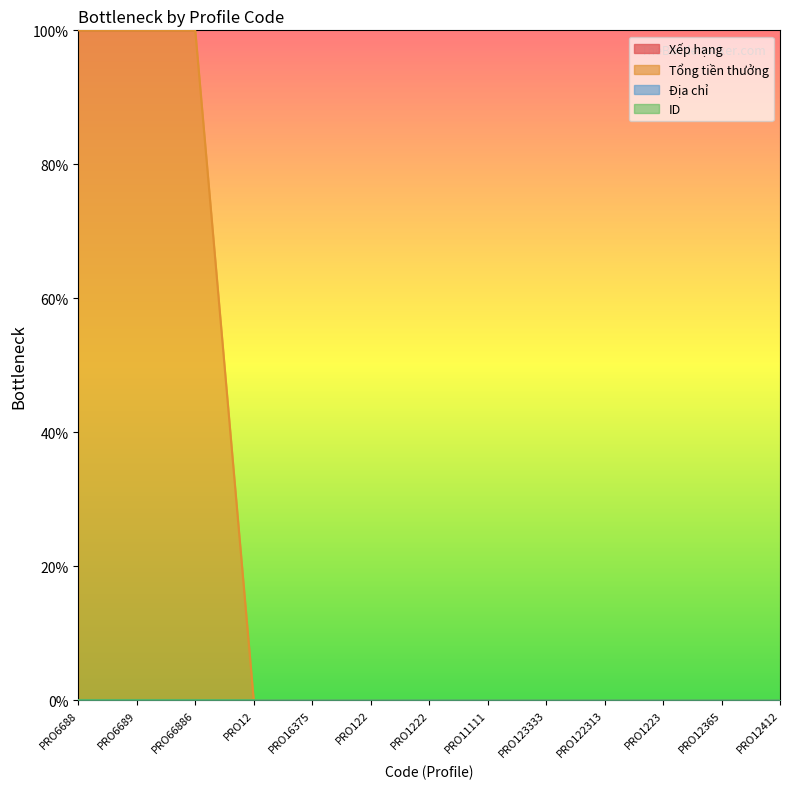

What is the greatest value displayed?

1000000